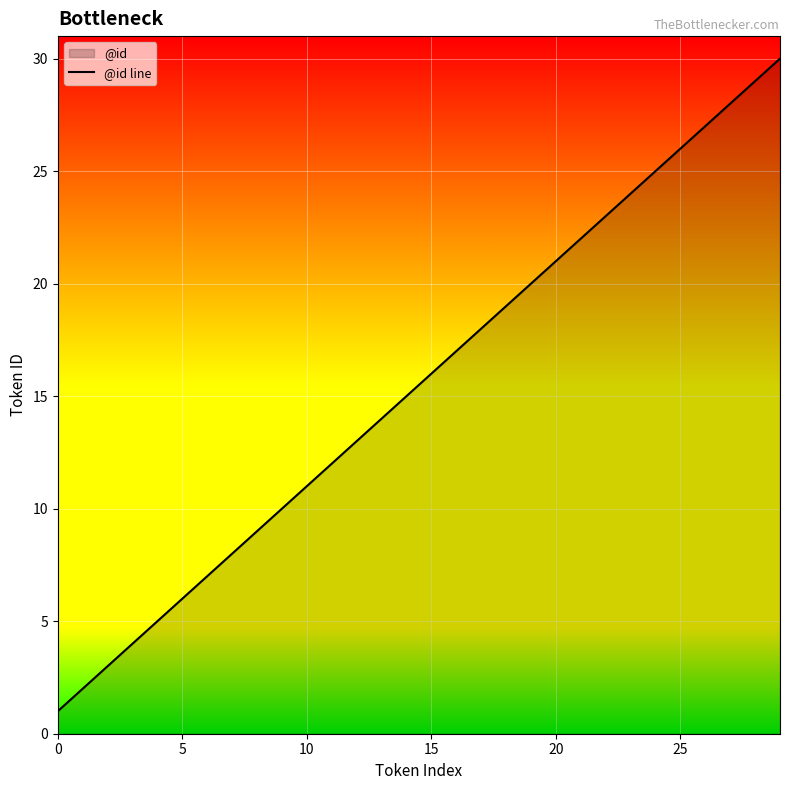

At which category does the chart reach its peak across all series?

29